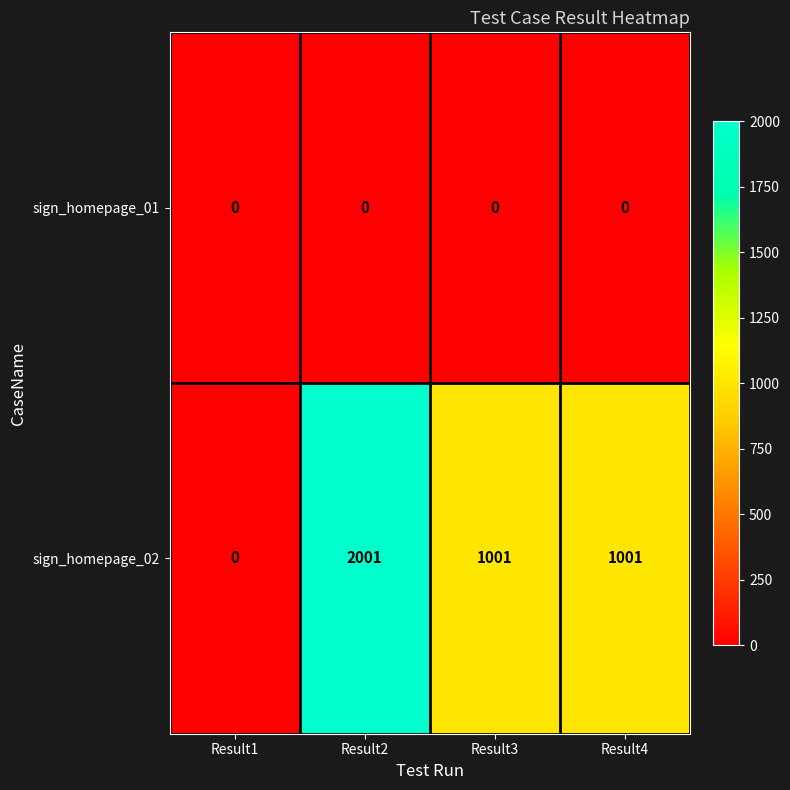

What is the spread (max minus min) of values at Result3?

1001